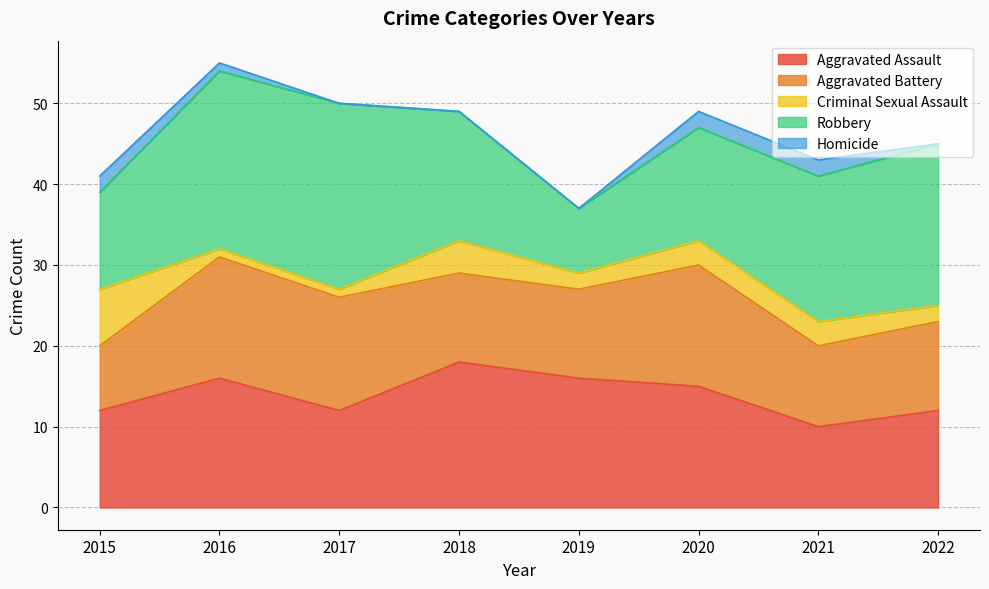

True or false: Robbery and Homicide cross at least once.

False